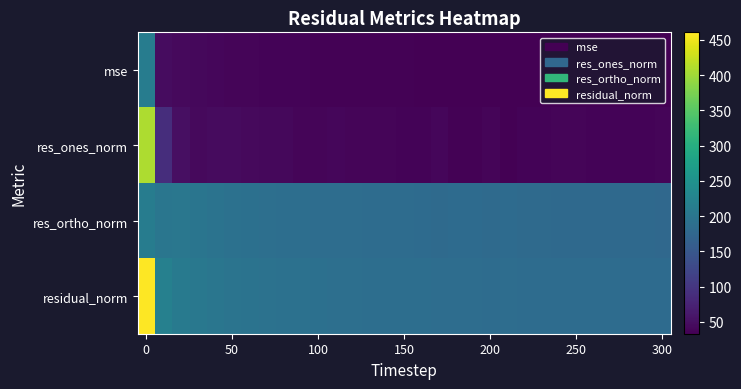

What is the maximum value shown in the chart?

460.5